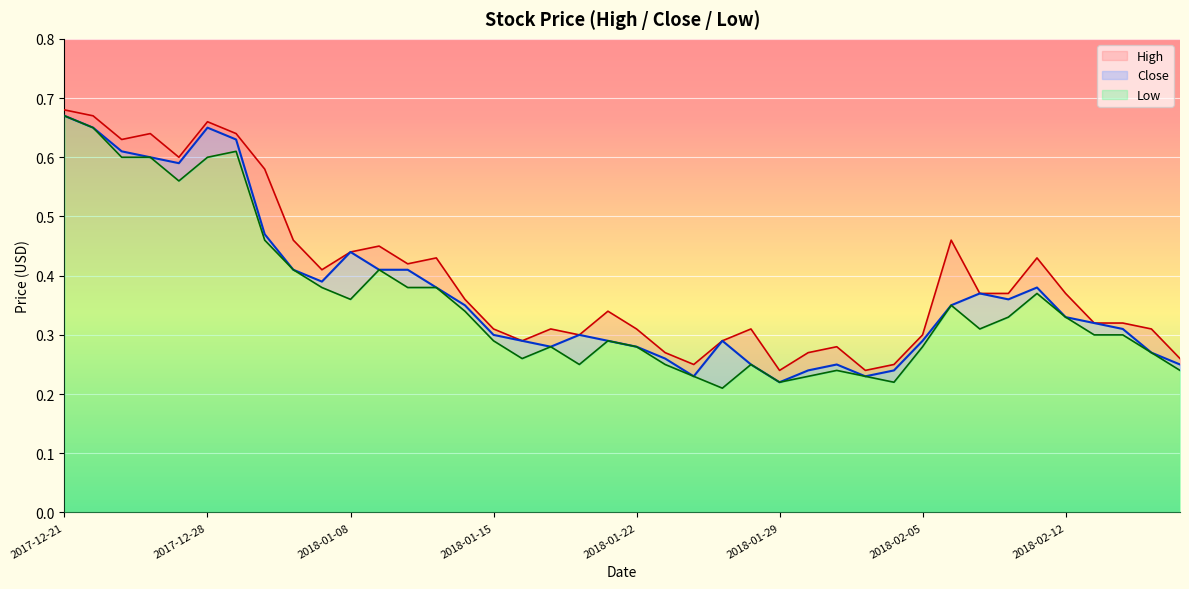

Which has a higher value, 2018-01-24 or 2018-02-06?

2018-02-06